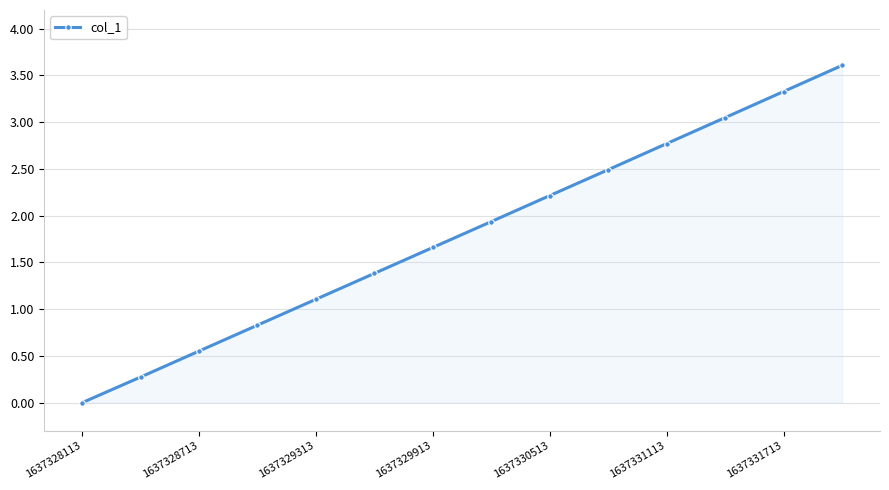

What is the sum of all values?

25.2